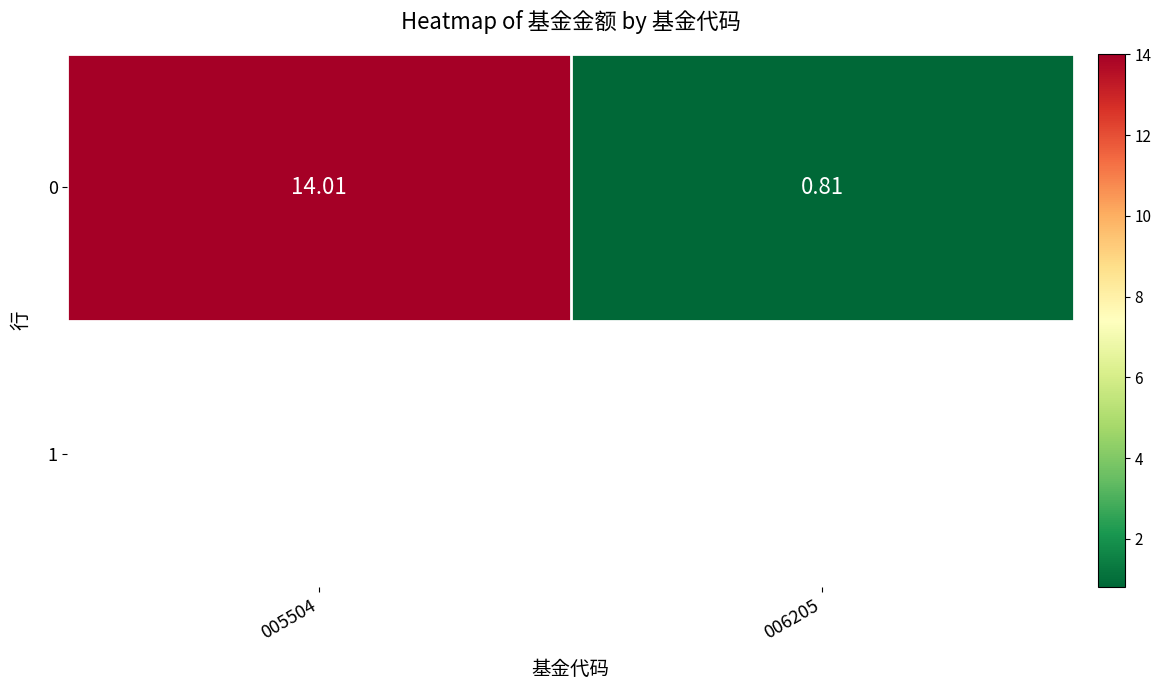

The value at 005504 is 14.0. True or false?

True